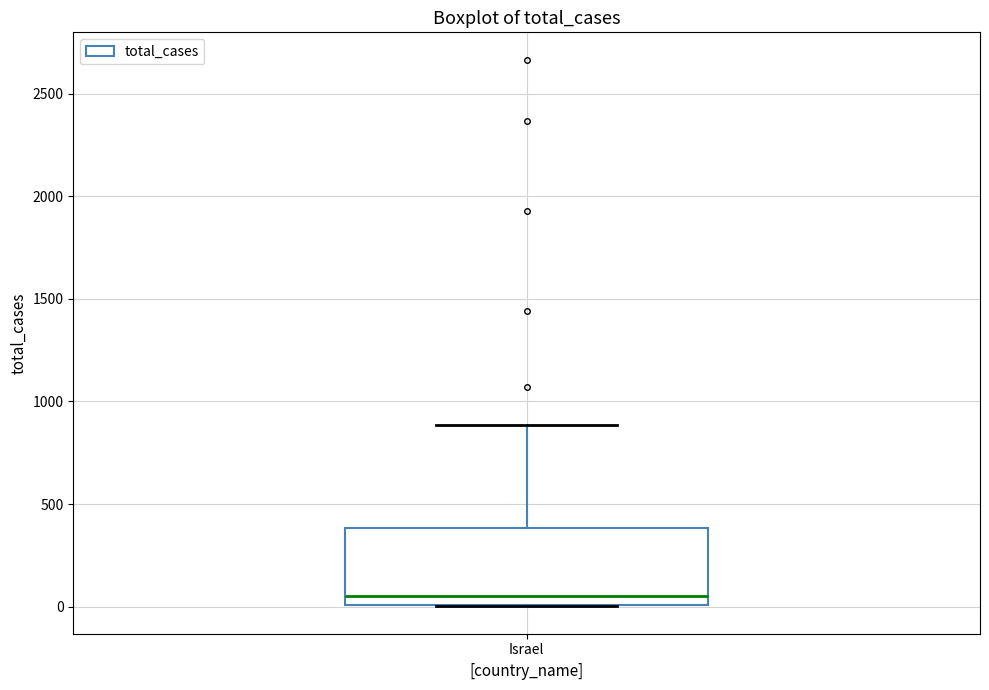

Read this box plot against the y-axis: the position of the median line, the range covered by the box, and the ends of both whiskers. The values are not printed on the chart, so give them approximately, as read against the axis.

median 50, box 0 to 400, whiskers 0 to 900